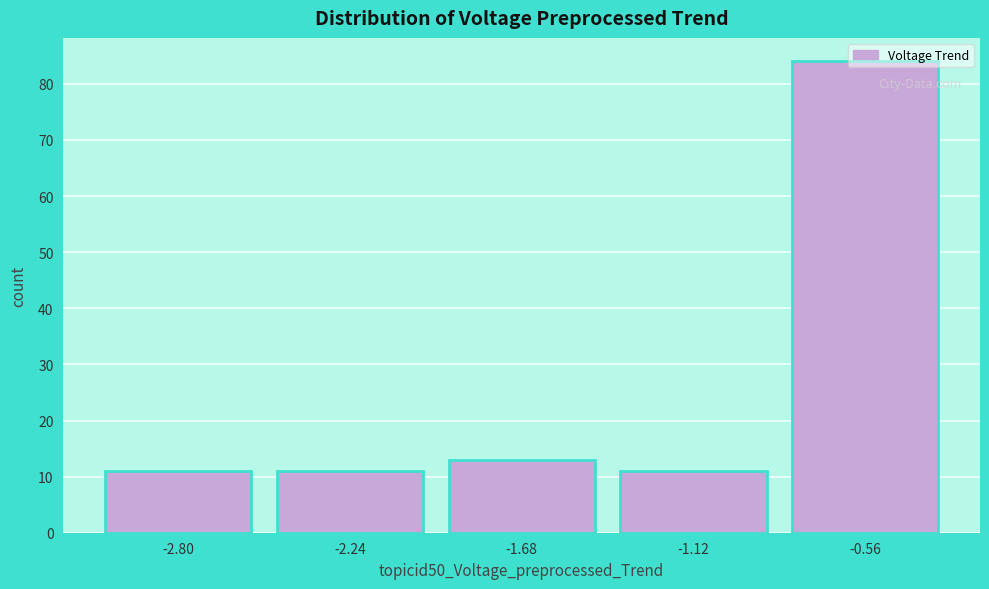

What is the difference between the values at -2.80 and -0.56?

73